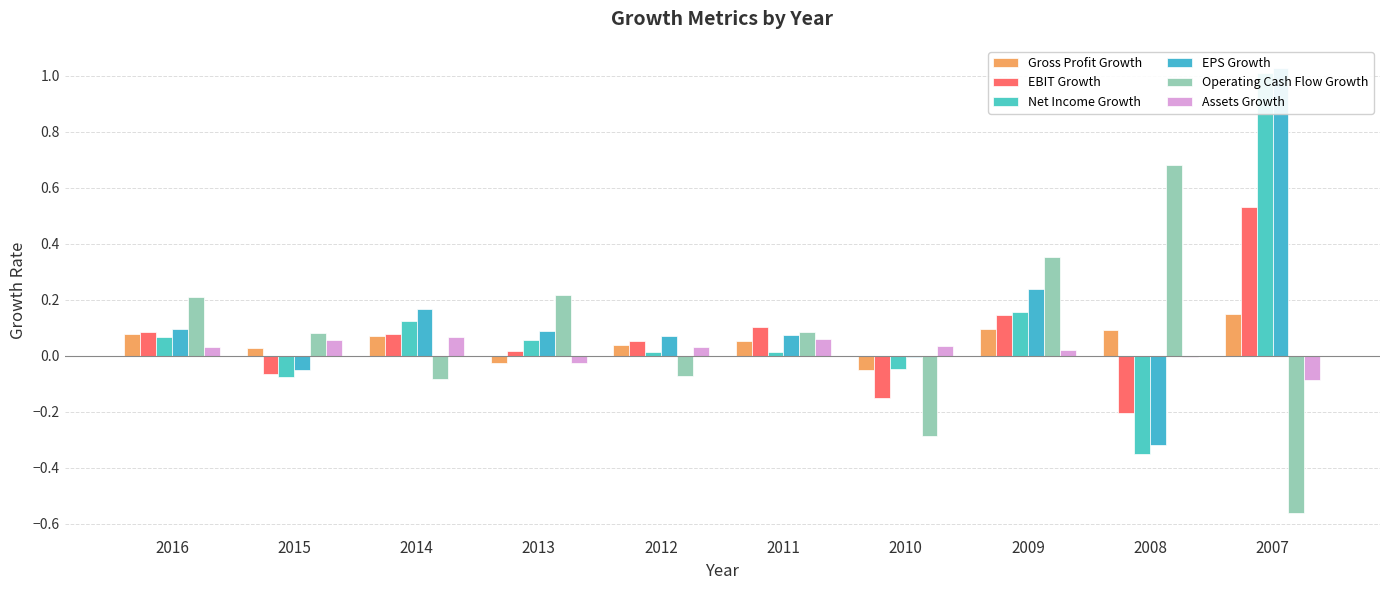

Reading left to right, what are all the values shown in this chart?

Gross Profit Growth: 0.1	0.0	0.1	-0.0	0.0	0.1	-0.1	0.1	0.1	0.2
EBIT Growth: 0.1	-0.1	0.1	0.0	0.1	0.1	-0.2	0.1	-0.2	0.5
Net Income Growth: 0.1	-0.1	0.1	0.1	0.0	0.0	-0.0	0.2	-0.4	1.0
EPS Growth: 0.1	-0.1	0.2	0.1	0.1	0.1	-0.0	0.2	-0.3	1.0
Operating Cash Flow Growth: 0.2	0.1	-0.1	0.2	-0.1	0.1	-0.3	0.4	0.7	-0.6
Assets Growth: 0.0	0.1	0.1	-0.0	0.0	0.1	0.0	0.0	-0.0	-0.1